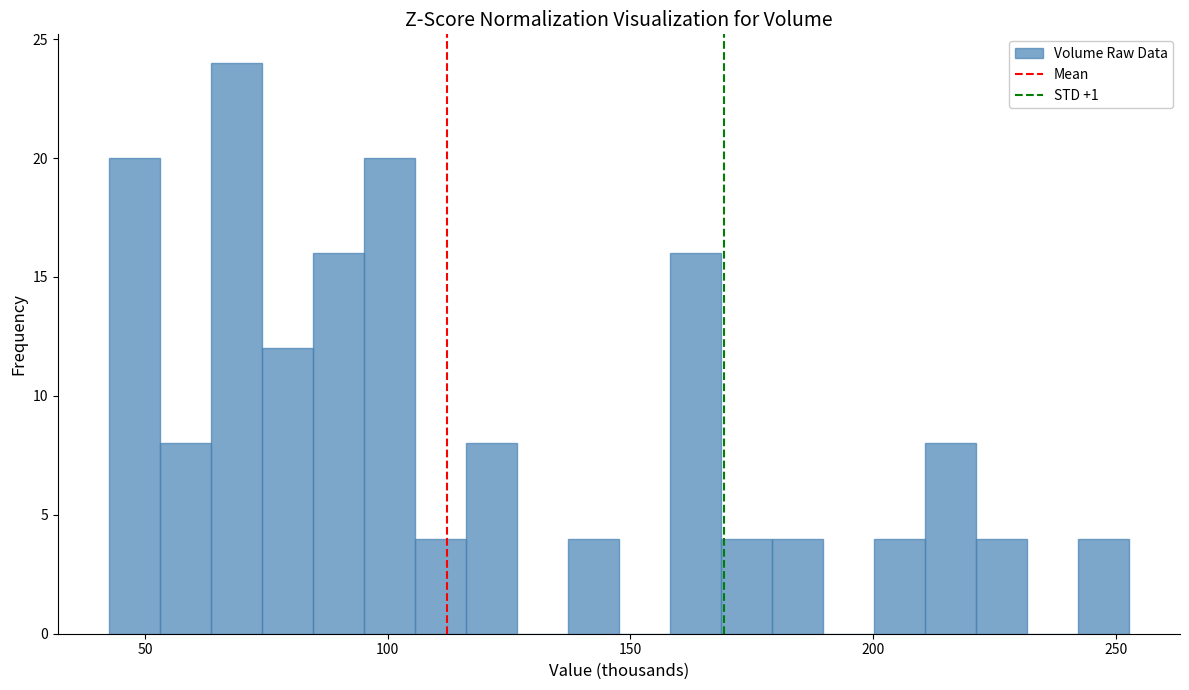

Around what value on the x-axis is the tallest bar? Give the approximate position of its centre, as read against the axis.

70